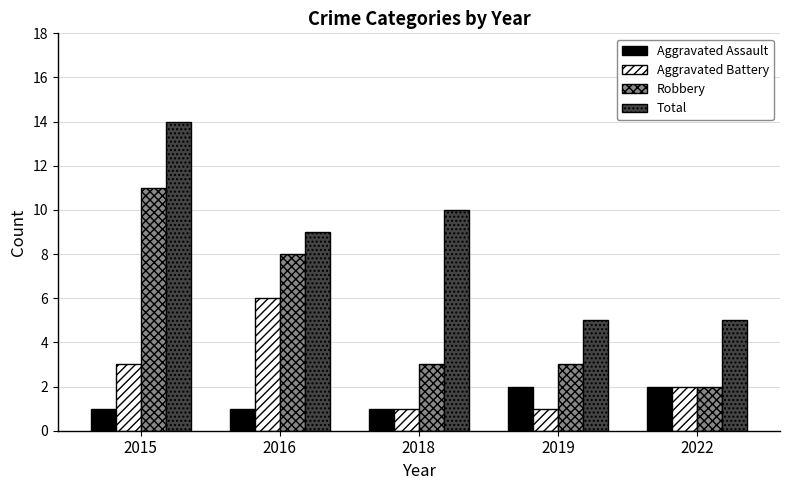

The Aggravated Battery series shows 6 at 2016. True or false?

True